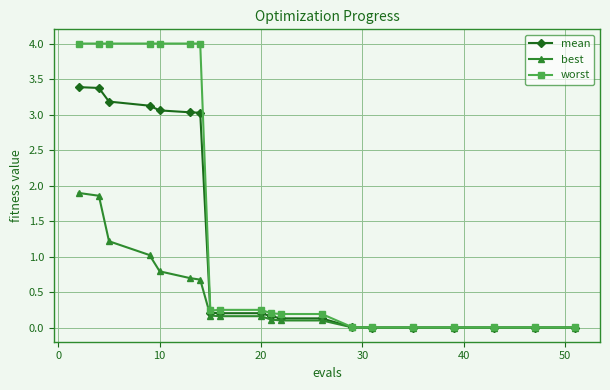

Which series has the largest range (max minus min)?

worst